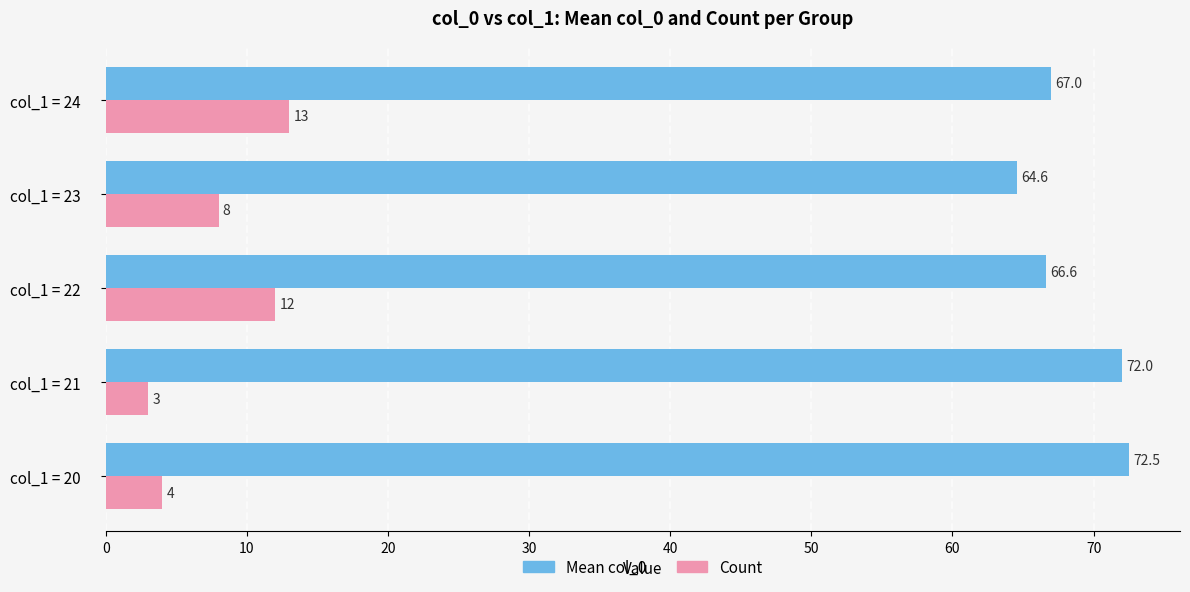

How many data points in Count are less than 8?

2